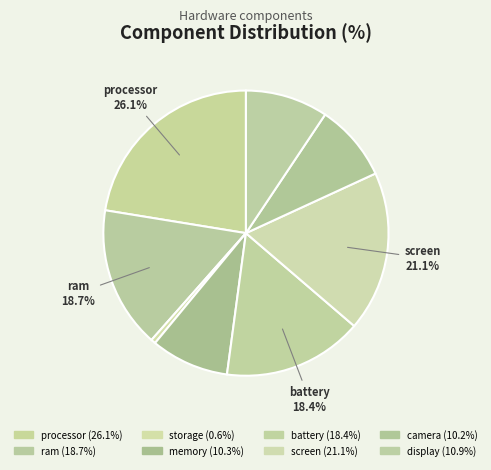

What is the smallest slice in the pie chart?

storage